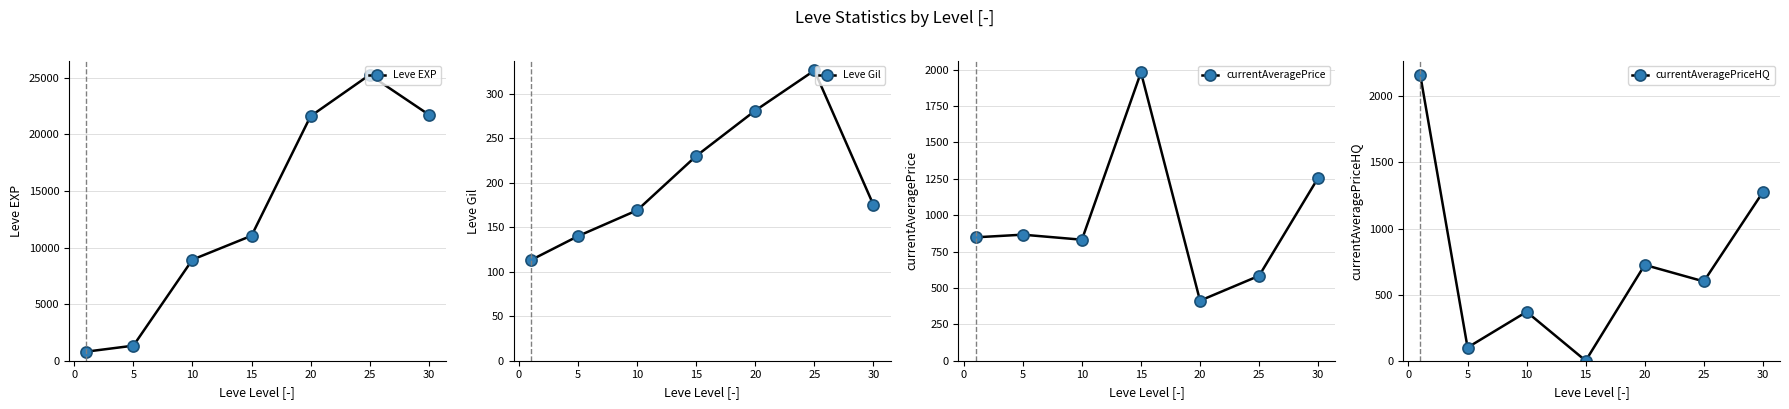

What is the lowest value of the Leve Gil series?

113